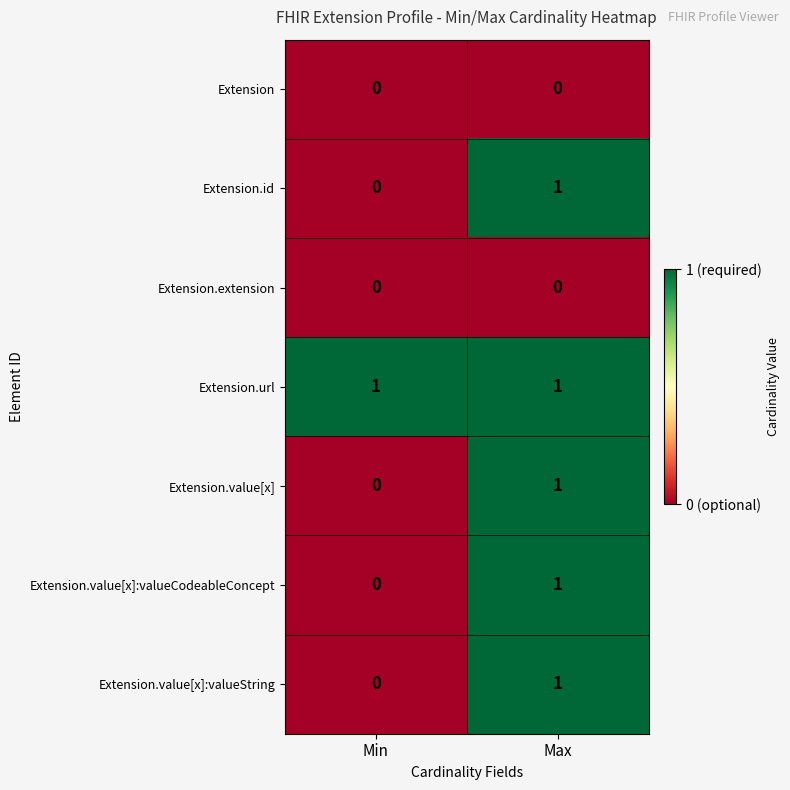

Reading left to right, list all the values displayed in this chart.

Extension: 0	0
Extension.id: 0	1
Extension.extension: 0	0
Extension.url: 1	1
Extension.value[x]: 0	1
Extension.value[x]:valueCodeableConcept: 0	1
Extension.value[x]:valueString: 0	1